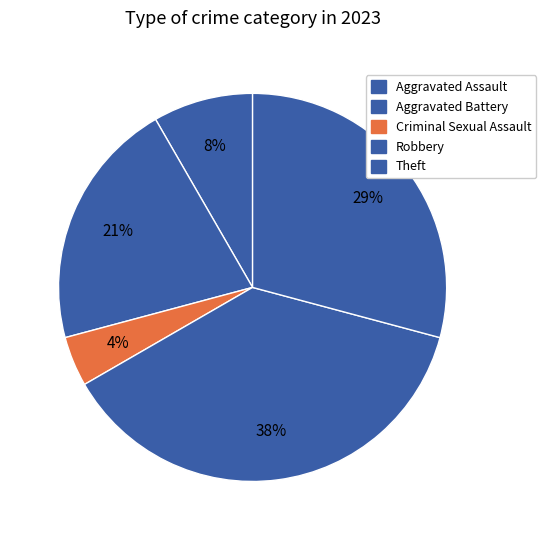

Which category has the smallest portion of the pie?

Criminal Sexual Assault